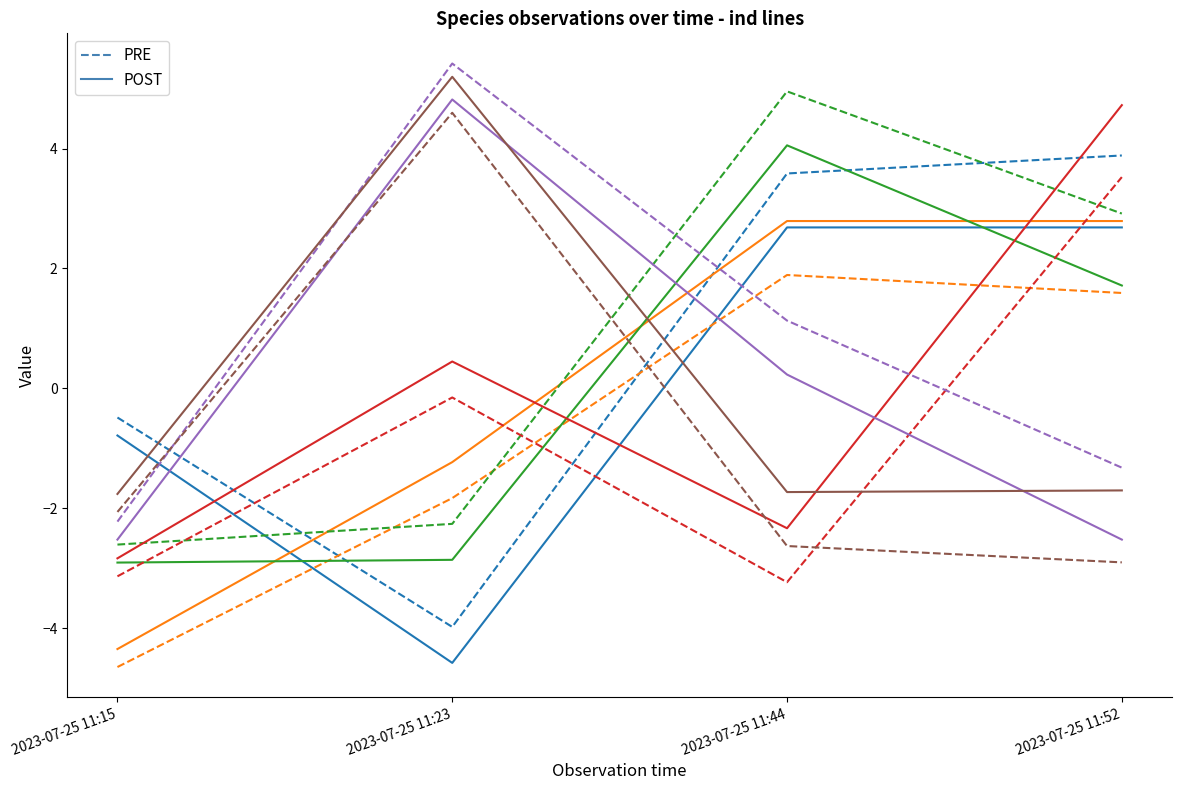

What is the minimum value shown in the chart?

-4.6